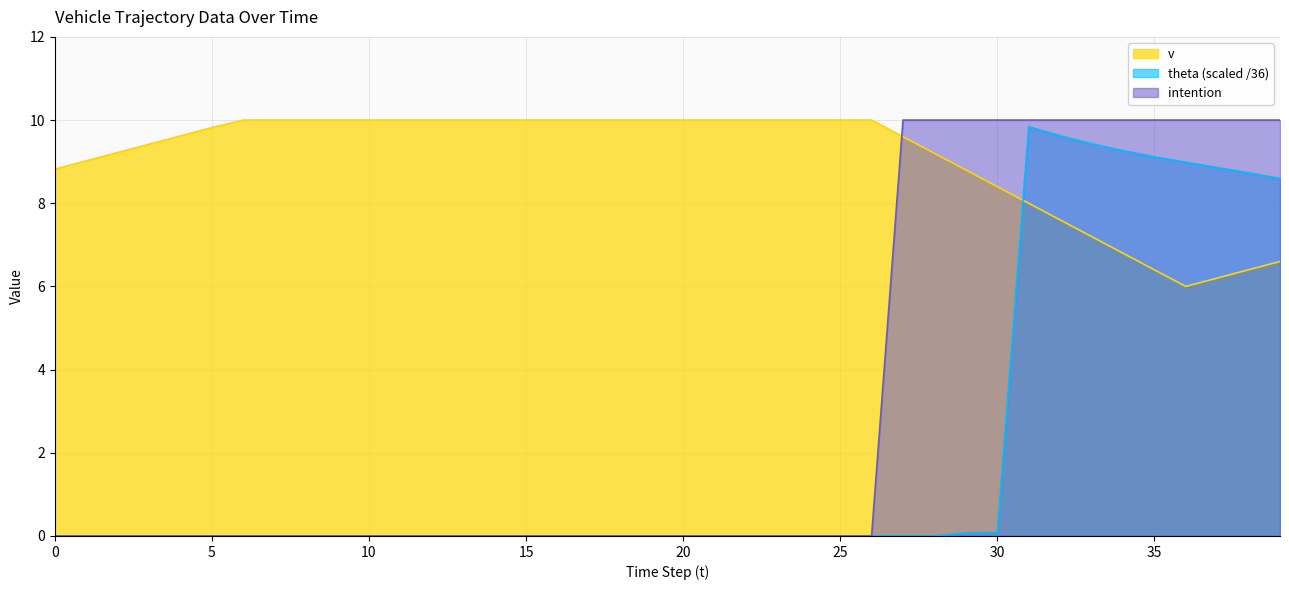

How many lines are shown in the chart?

3